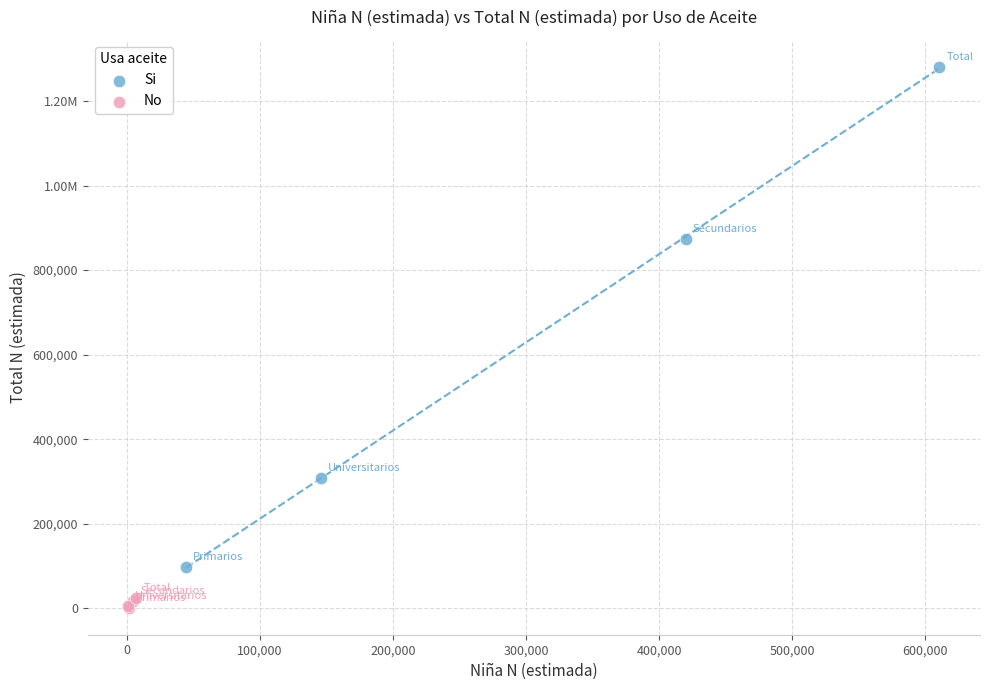

What are all the series names shown in the legend?

Si, No